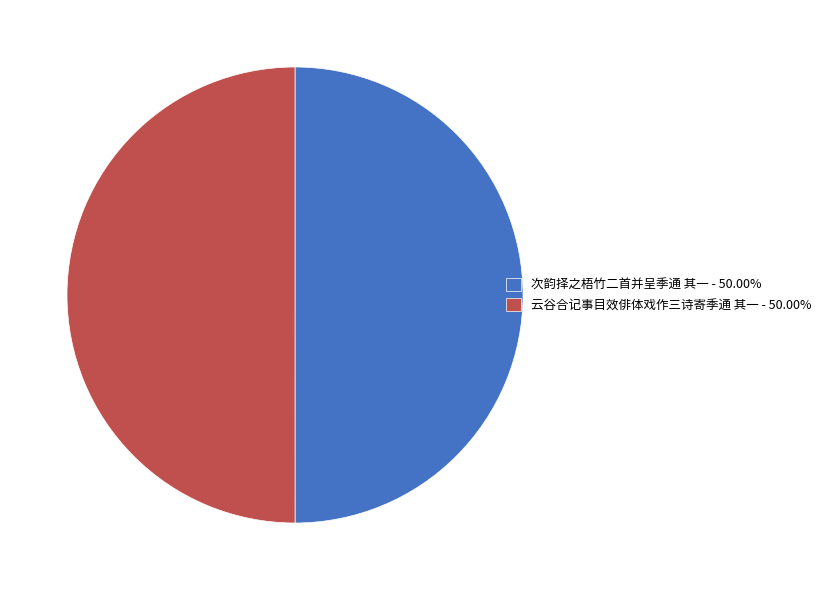

Combined, do 次韵择之梧竹二首并呈季通 其一 and 云谷合记事目效俳体戏作三诗寄季通 其一 account for over 50%?

Yes